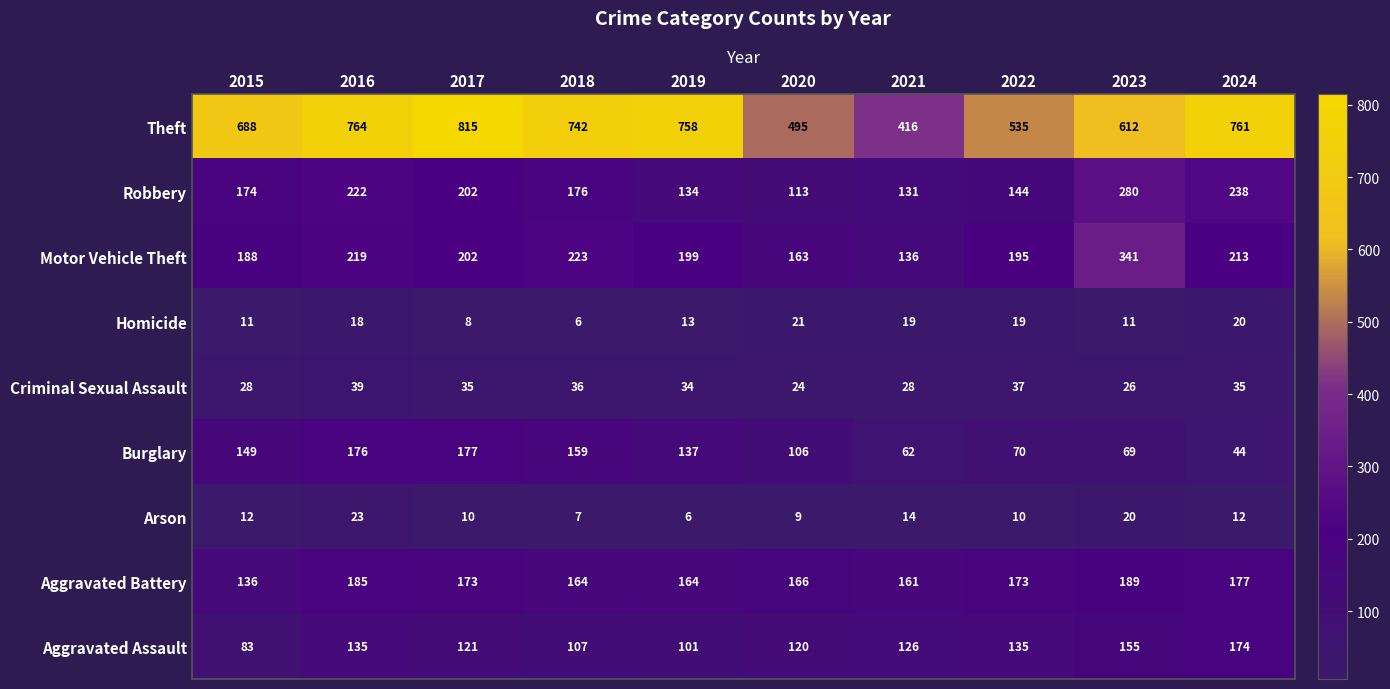

What is the average value of the Aggravated Assault series?

126